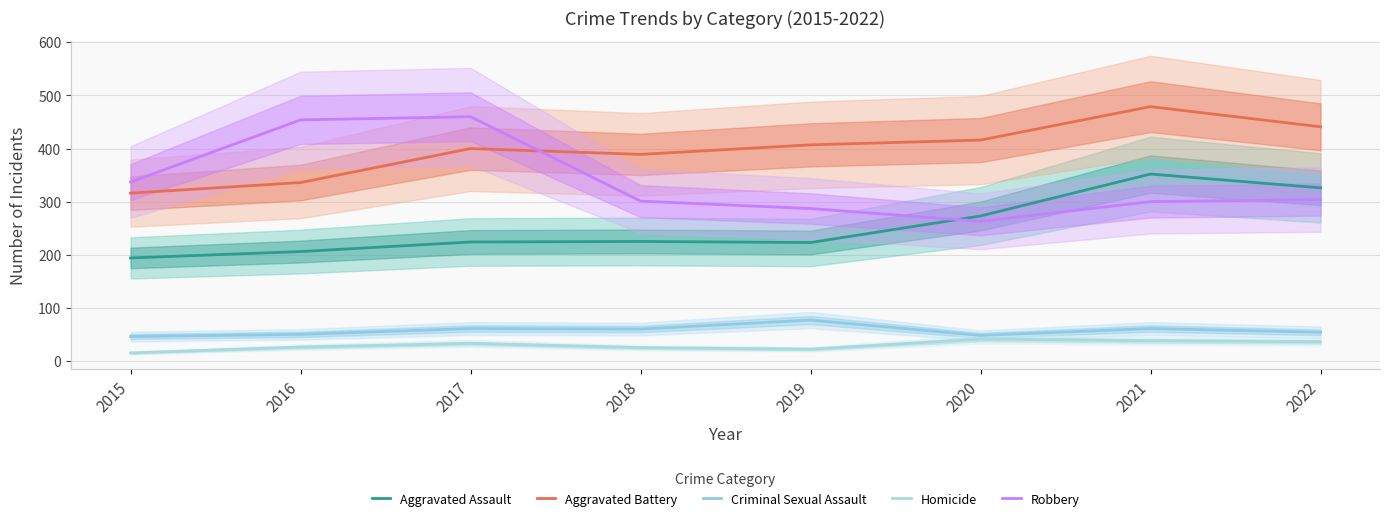

At which category is the sum across all series the highest?

2021